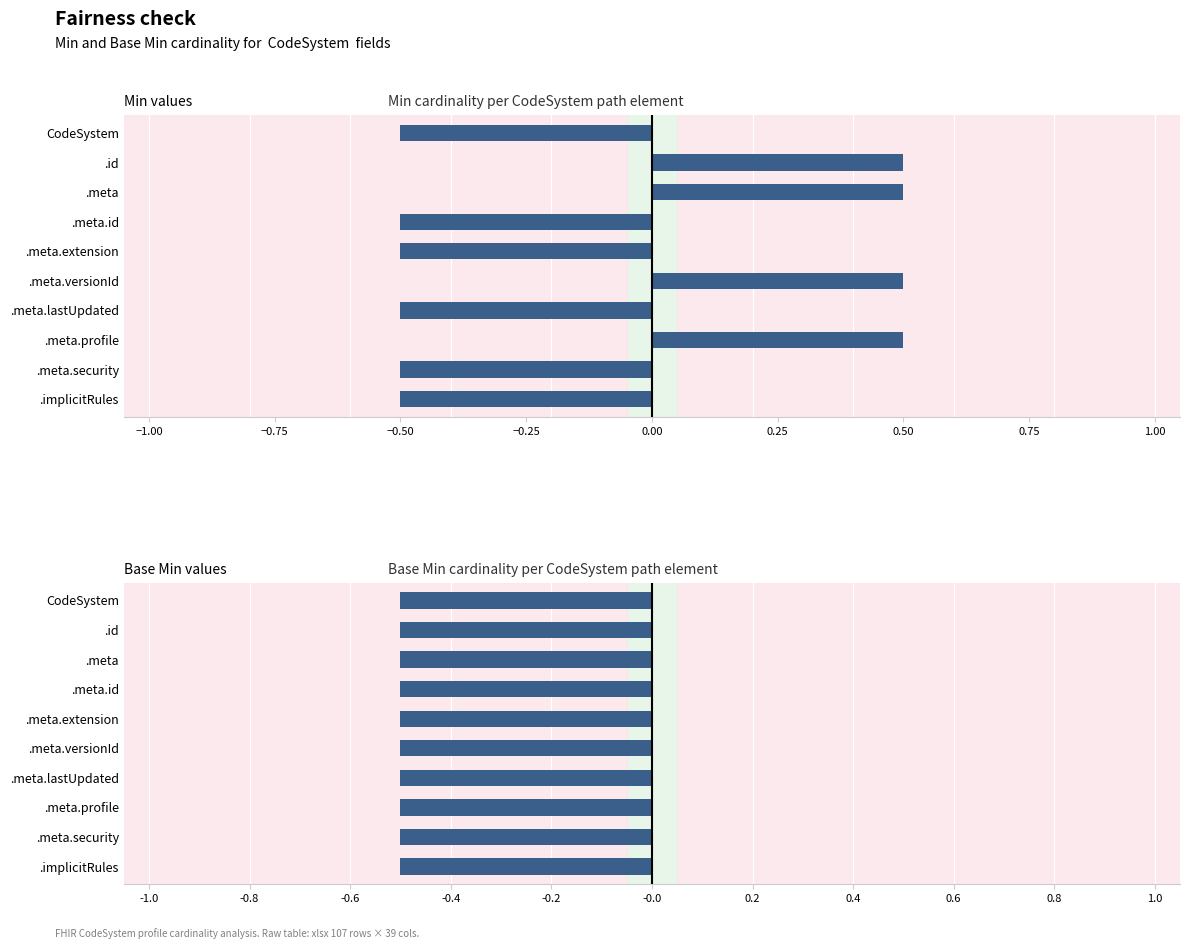

How many values in Min values are above zero?

4